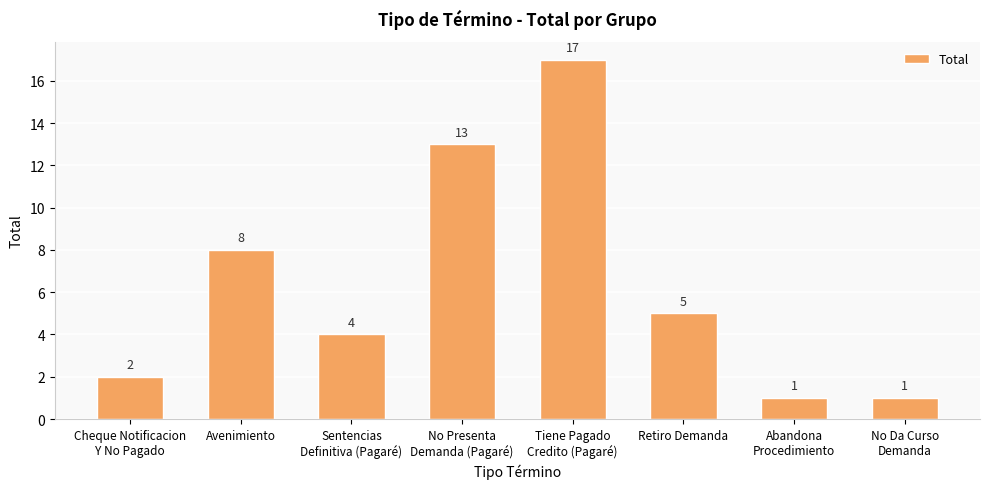

Approximately how many times larger is the value at No Presenta
Demanda (Pagaré) compared to No Da Curso
Demanda?

13.0